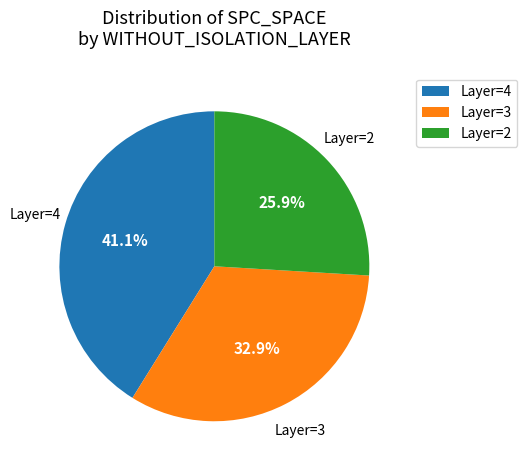

What is the ratio of the value at Layer=4 to the value at Layer=3?

1.2